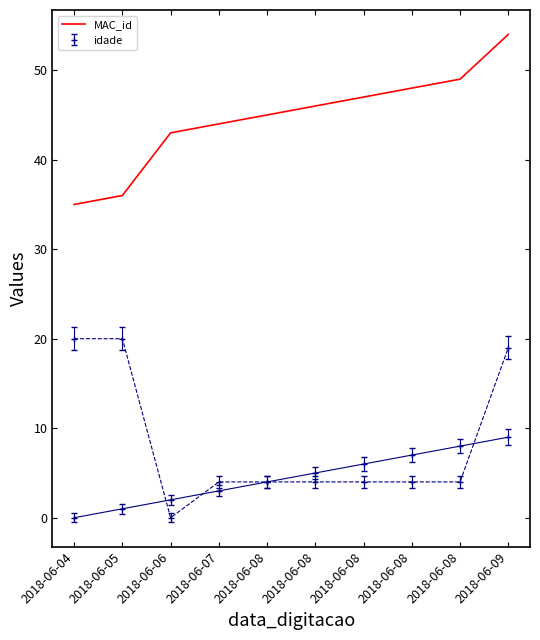

What is the value of the 4th point from the left?

44